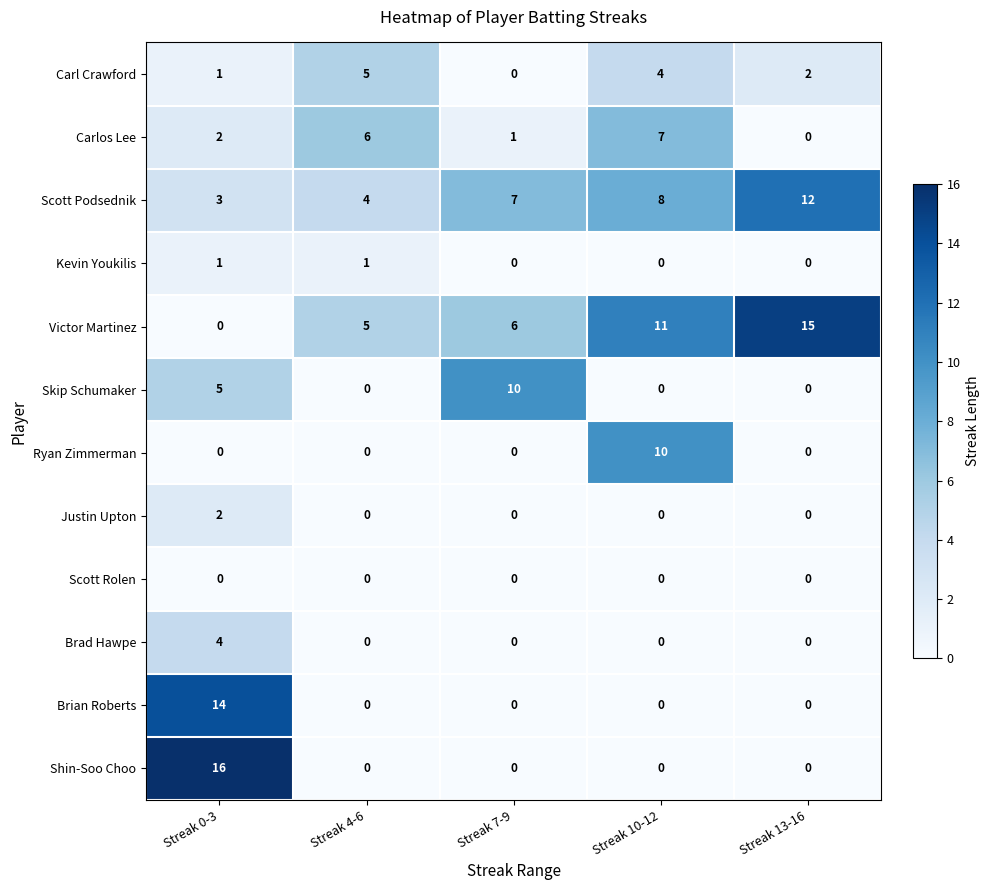

What is the difference between the highest and lowest values at Streak 0-3?

16